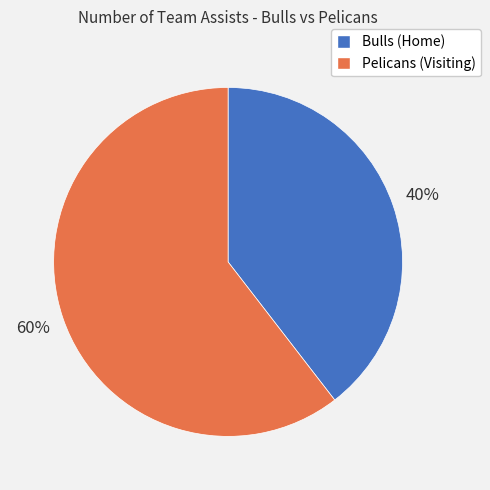

Is it true that Pelicans (Visiting) is 46% of the pie?

False